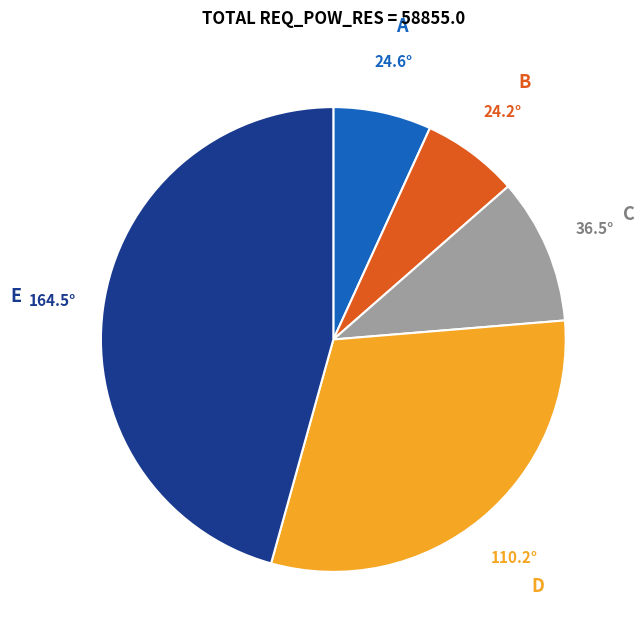

Does any single category account for the majority?

No